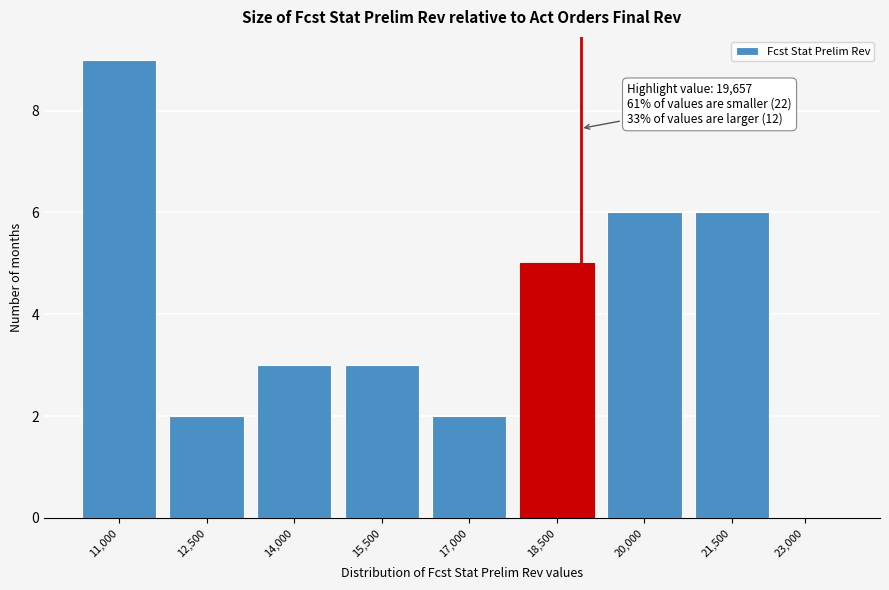

Reading left to right, list all the values displayed in this chart.

11,000=9	12,500=2	14,000=3	15,500=3	17,000=2	18,500=5	20,000=6	21,500=6	23,000=0